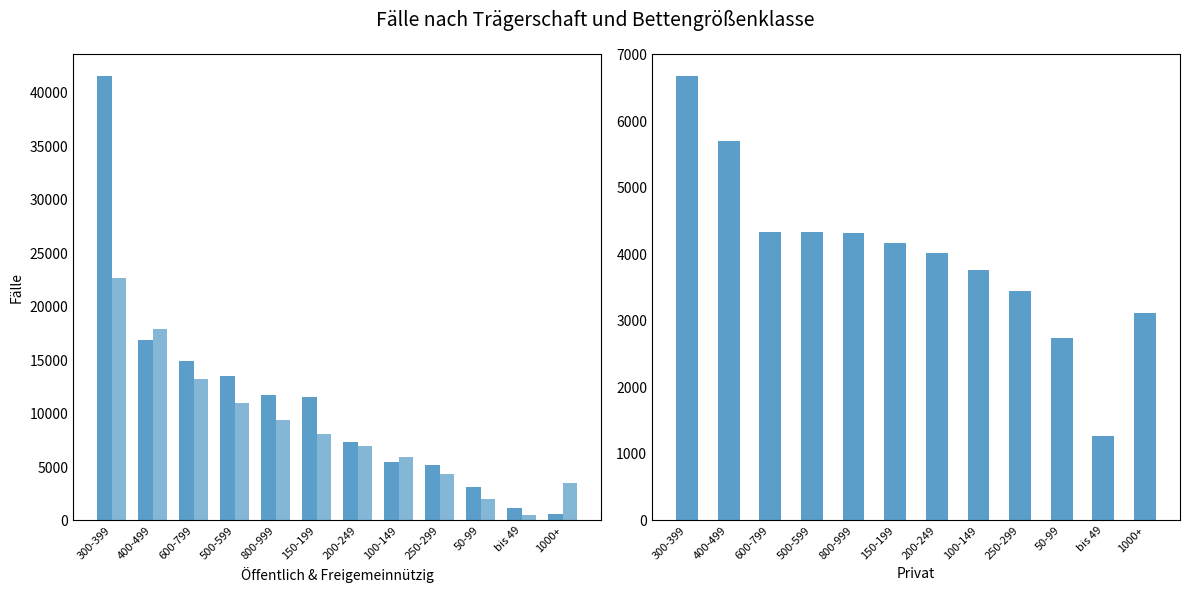

At which category is the sum across all series the highest?

300-399